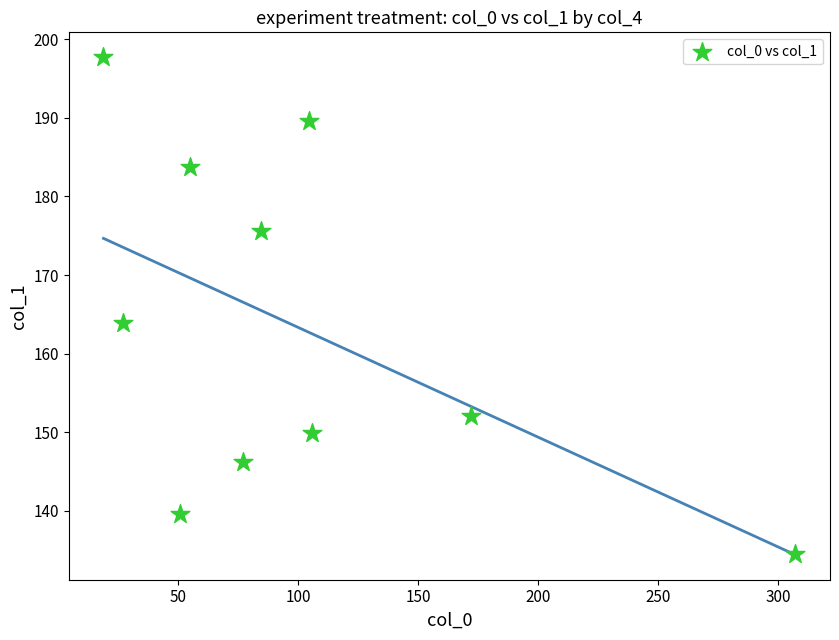

What is the range of Y values (max minus min)?

63.2